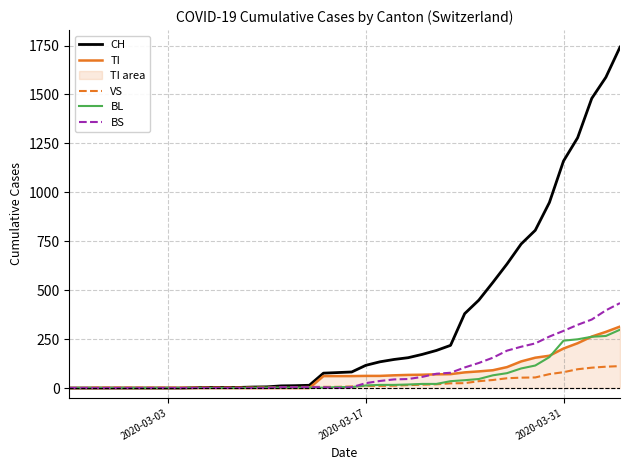

Read the VS value at 2020-03-31, to the nearest 50.

100